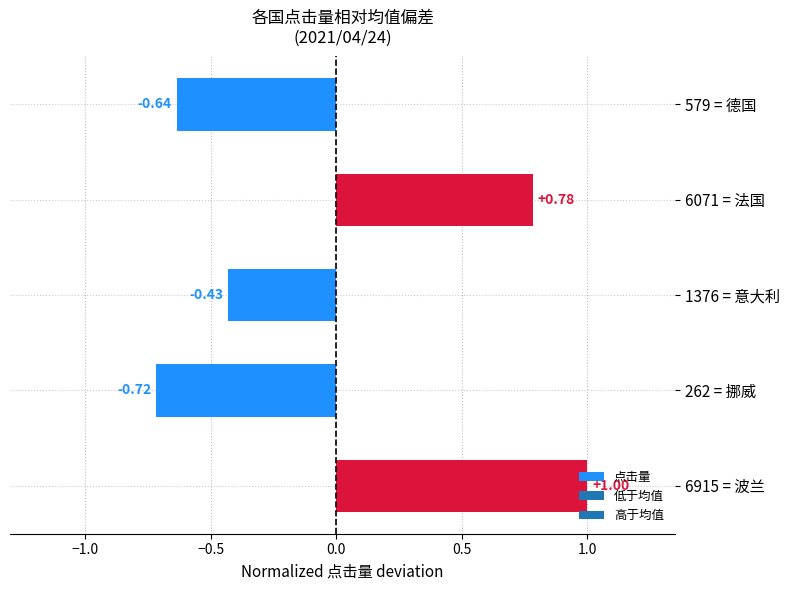

What is the greatest value displayed?

1.0